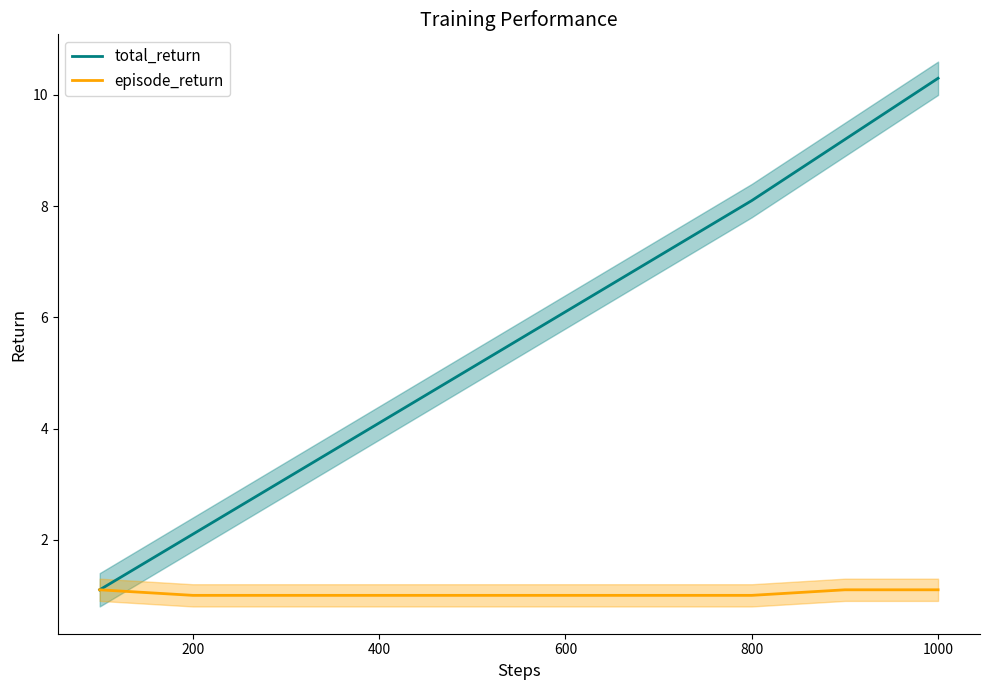

How many lines are shown in the chart?

2